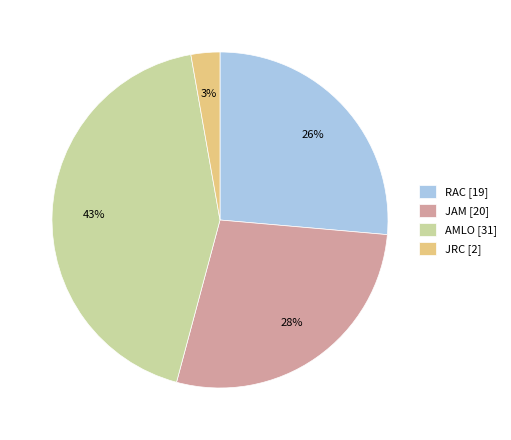

True or false: JRC accounts for 3% of the total.

True